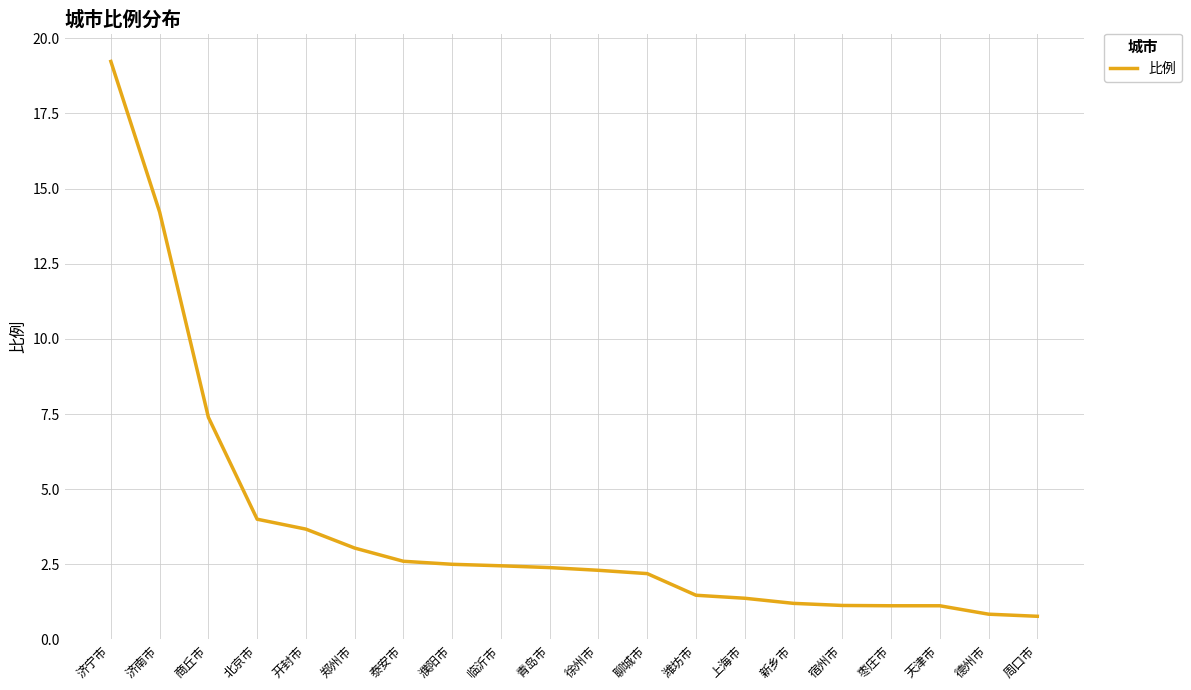

What is the average value?

3.8